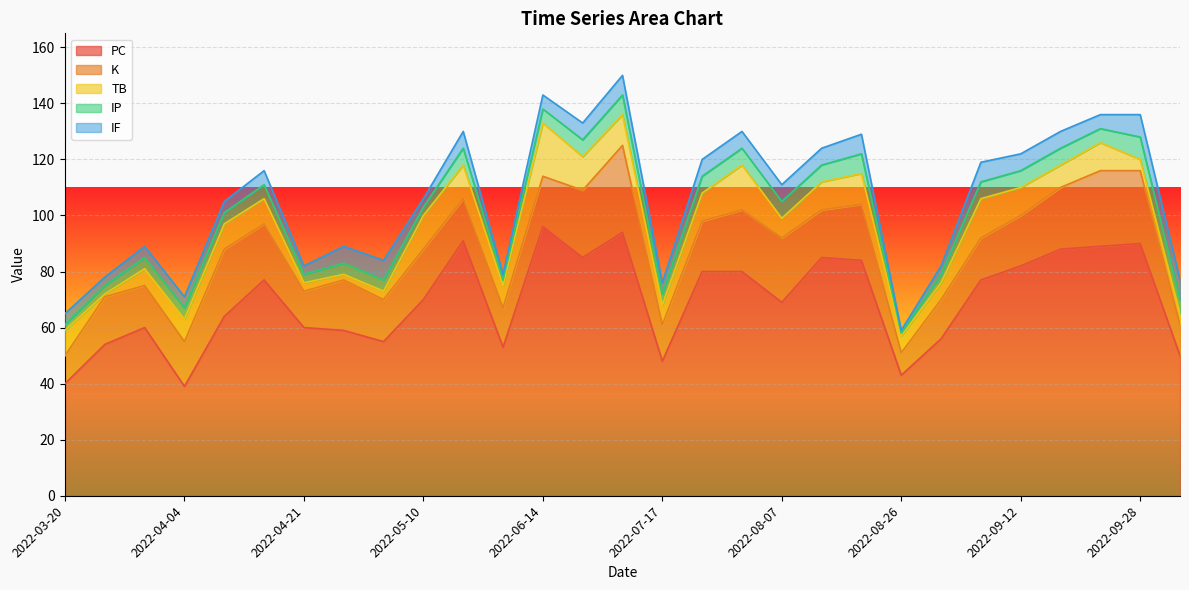

True or false: IP has more than 1 interior local peaks.

True